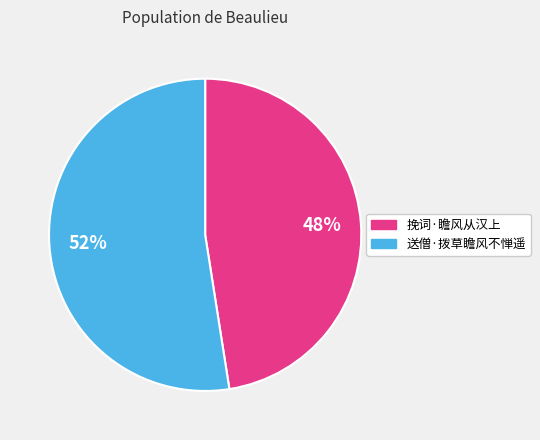

To the nearest percent, what percentage of the pie is 送僧·拨草瞻风不惮遥?

52%